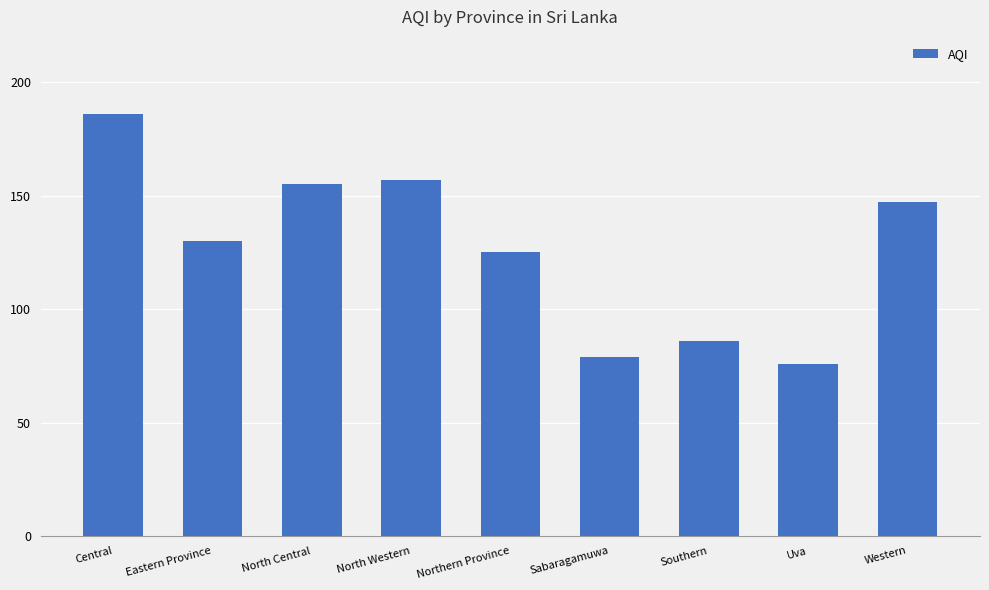

What is the sum of all values?

1141